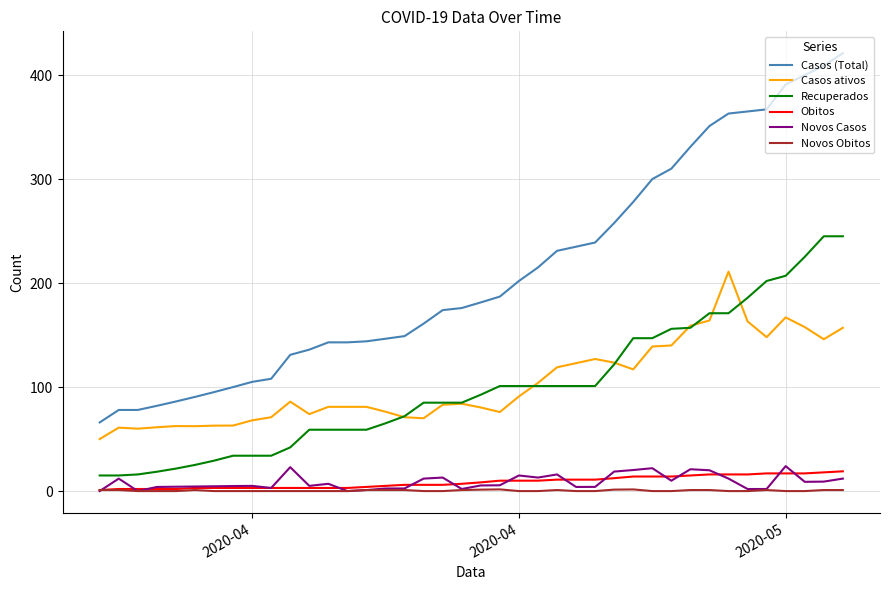

What is the maximum value shown in the chart?

421.0